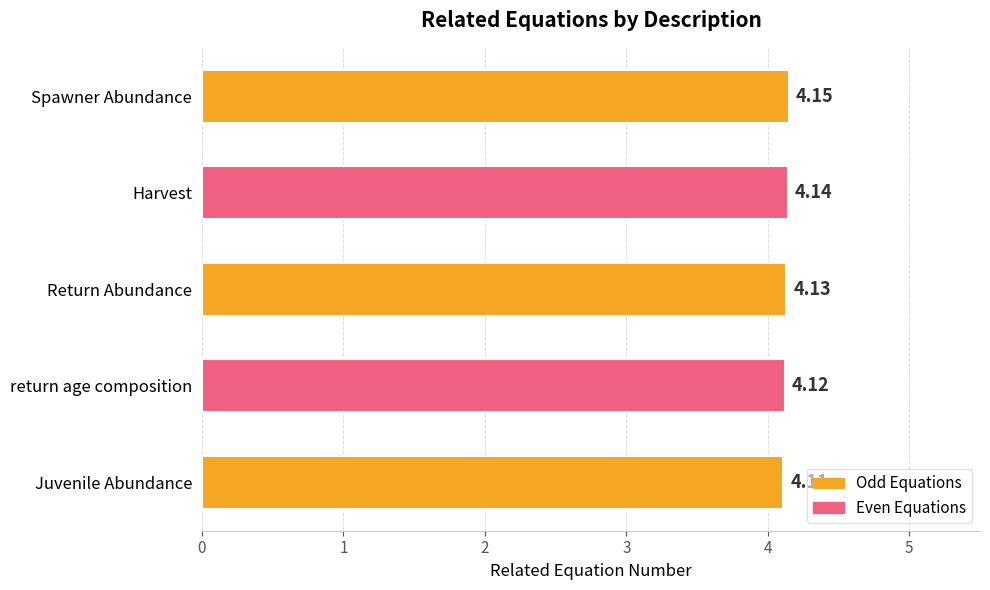

At which label is the value closest to 4?

Juvenile Abundance